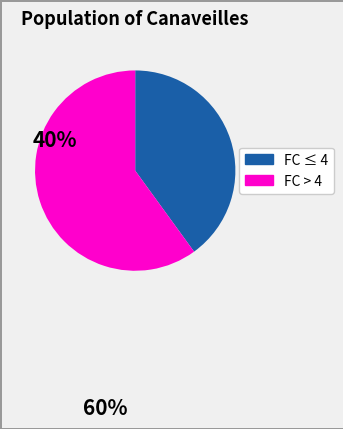

Is there a majority slice in this chart?

Yes